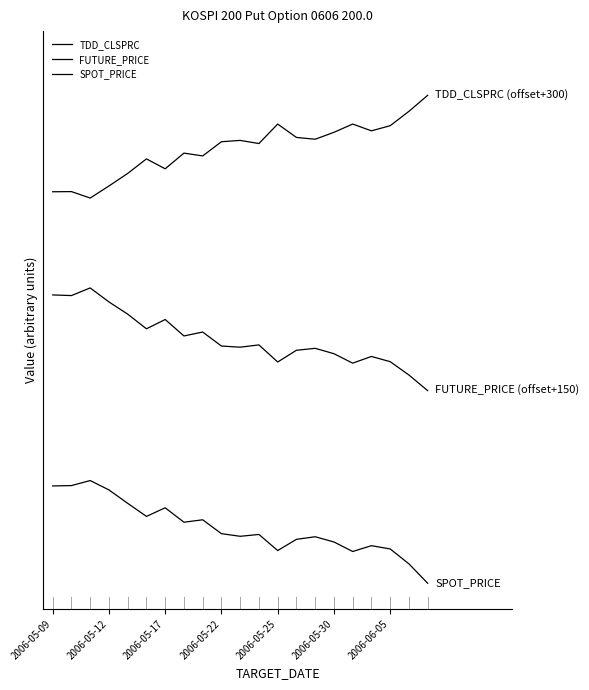

Does the chart display data point markers on the line(s)?

No